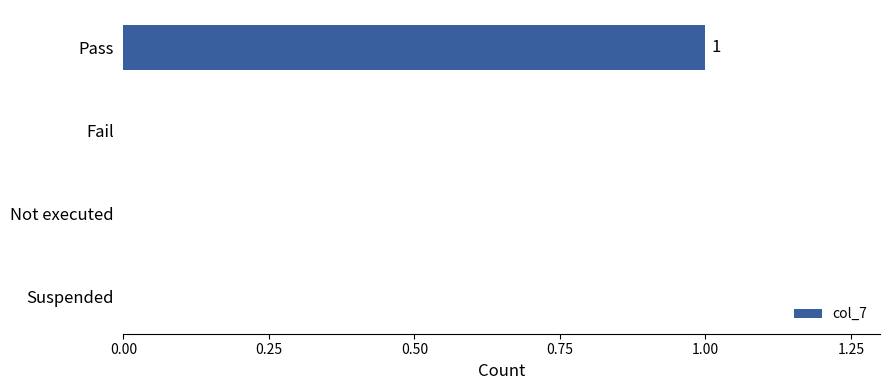

The chart shows a value of -1 at Not executed. True or false?

False